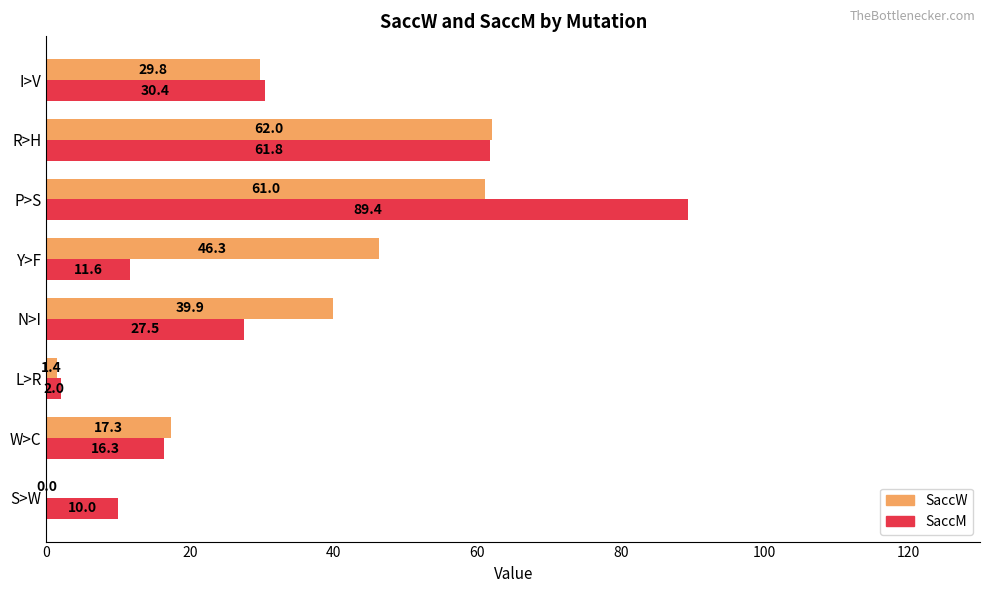

At which label is SaccM closest to 45?

I>V